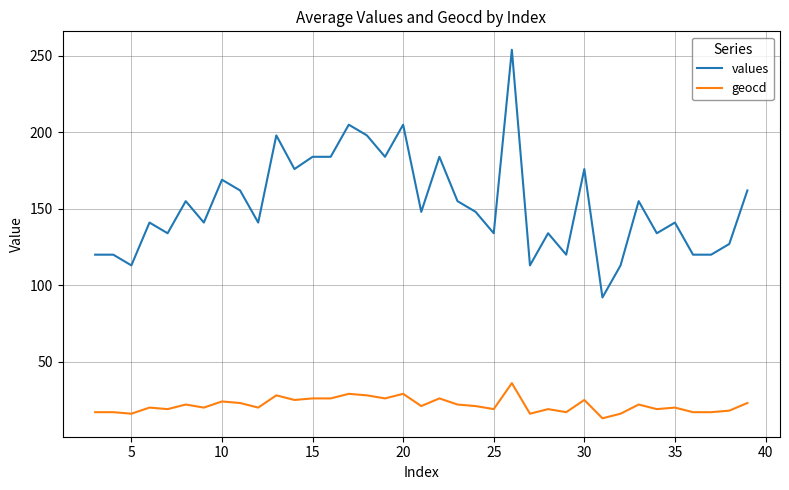

List the series in order of their overall mean, highest first.

values, geocd